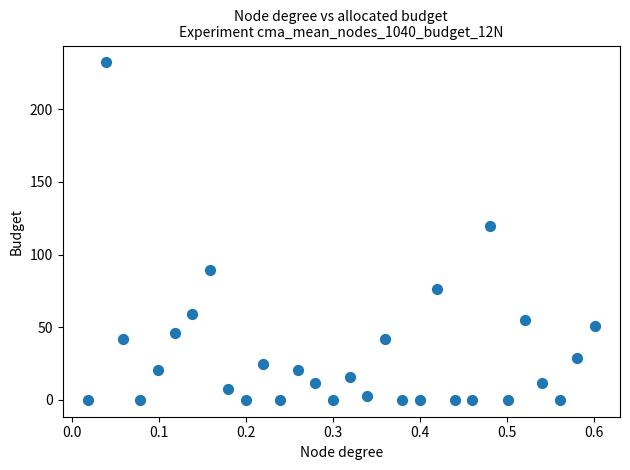

What is the range of Y values (max minus min)?

232.3